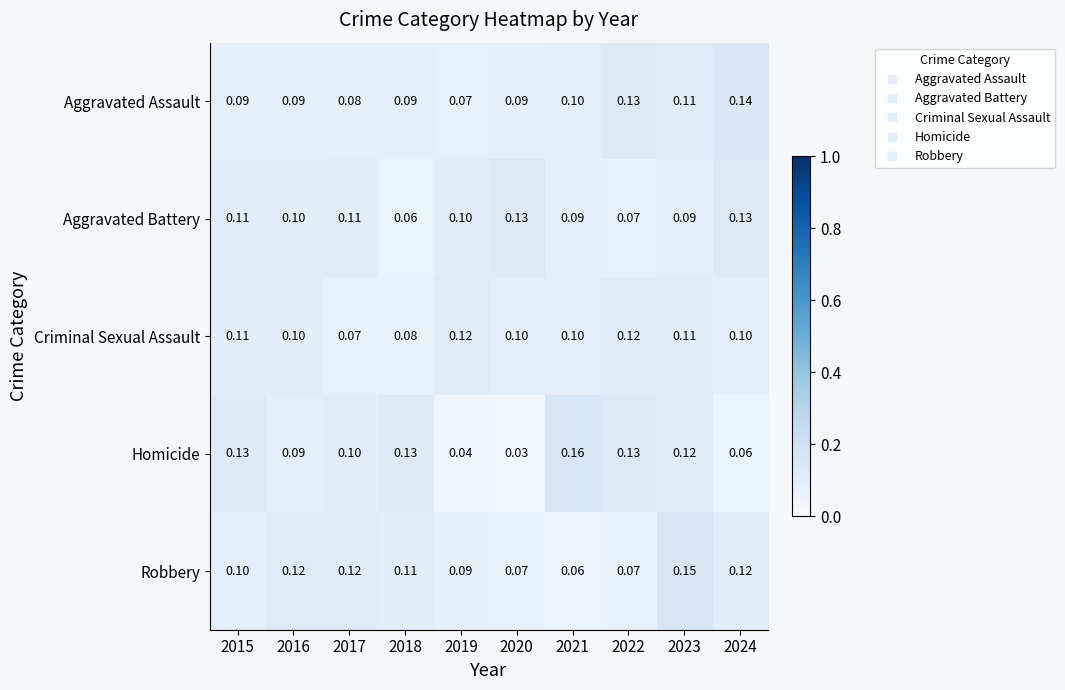

List the series in order of their peak value, lowest first.

Criminal Sexual Assault, Aggravated Battery, Aggravated Assault, Robbery, Homicide